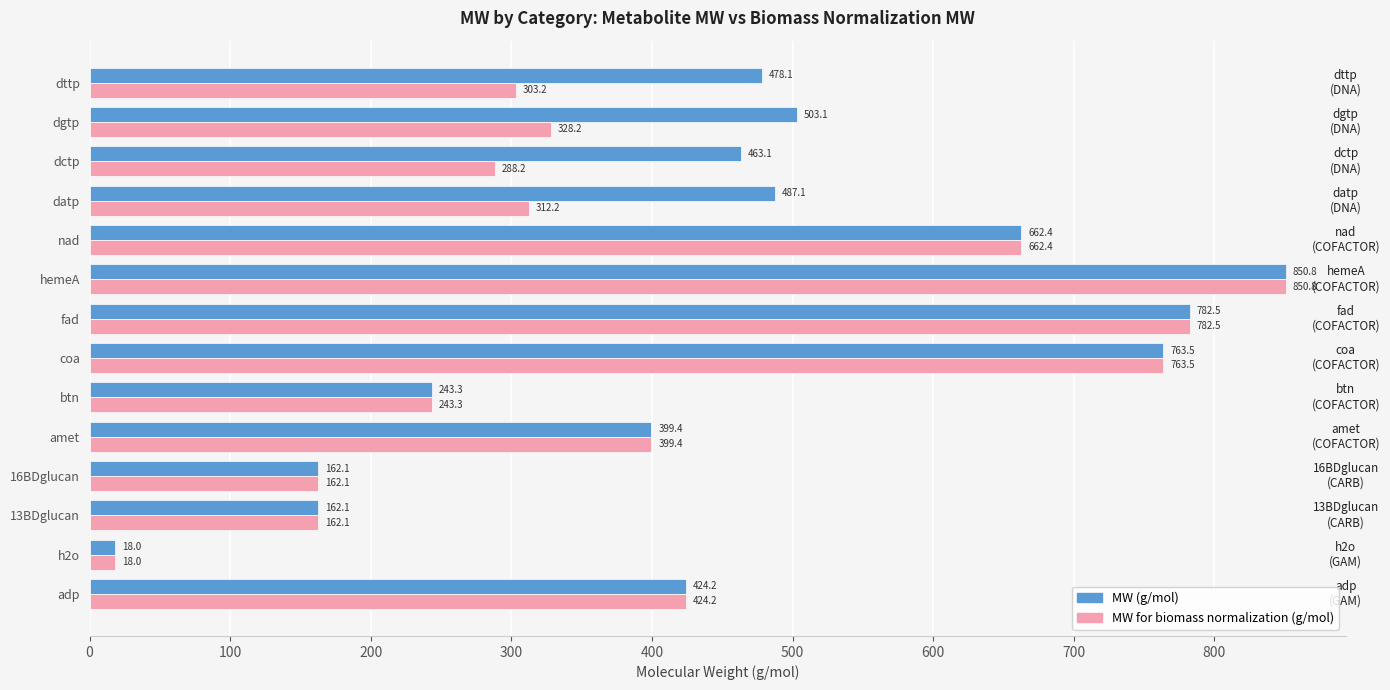

What is the lowest value of the MW for biomass normalization (g/mol) series?

18.0